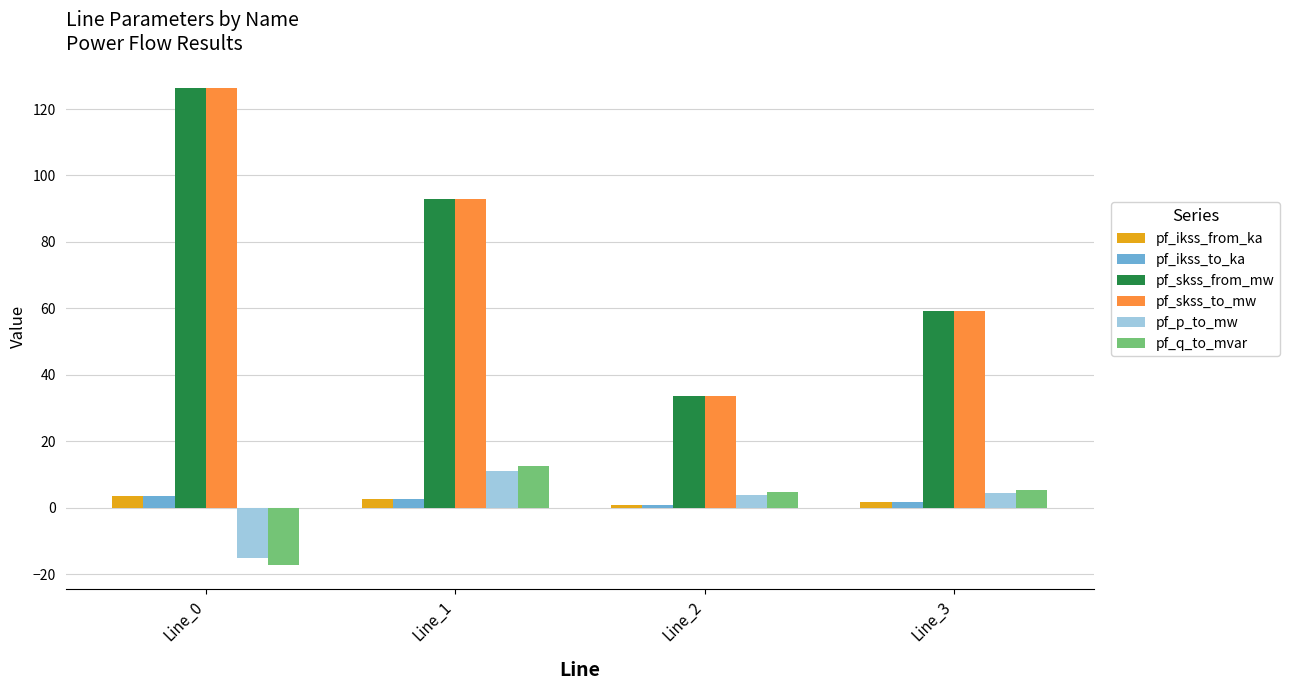

At which category is the sum across all series the highest?

Line_0